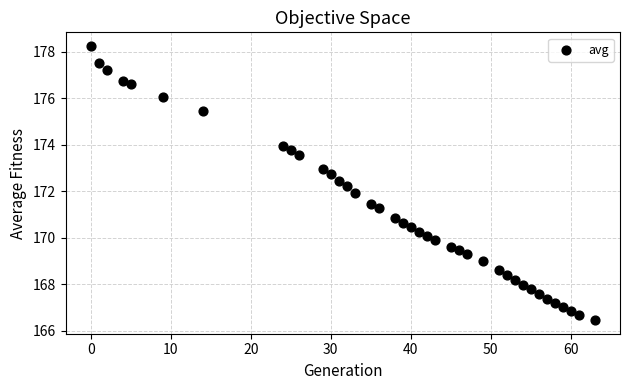

What is the range of X values (max minus min)?

63.0